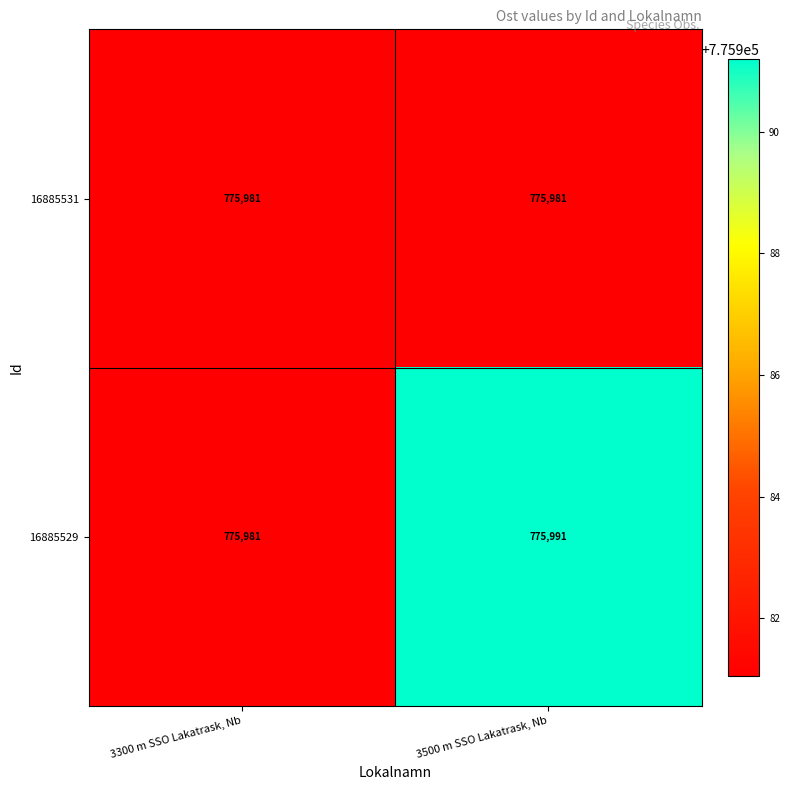

What is the sum of the 16885529 values at 3500 m SSO Lakatrask, Nb and 3300 m SSO Lakatrask, Nb?

1551972